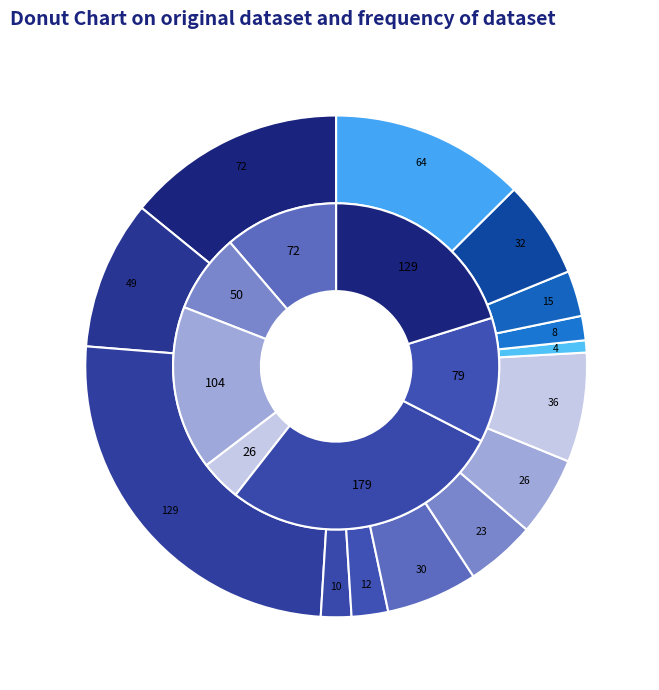

Which has a higher value, 500 or 450?

500